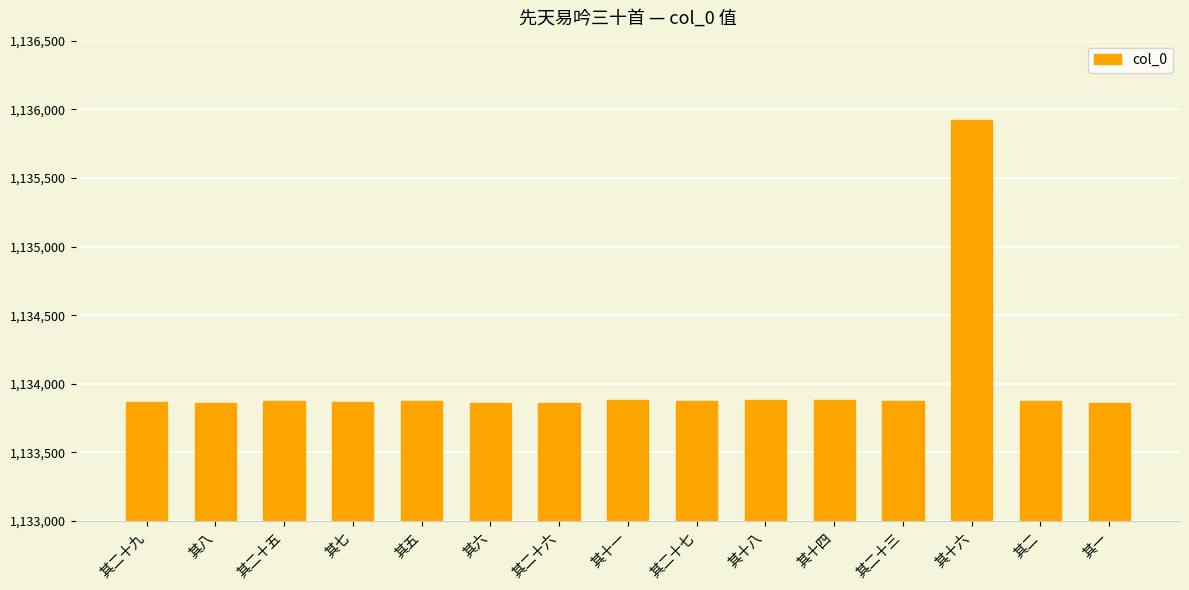

The chart shows a value of 1133877 at 其二十七. True or false?

True